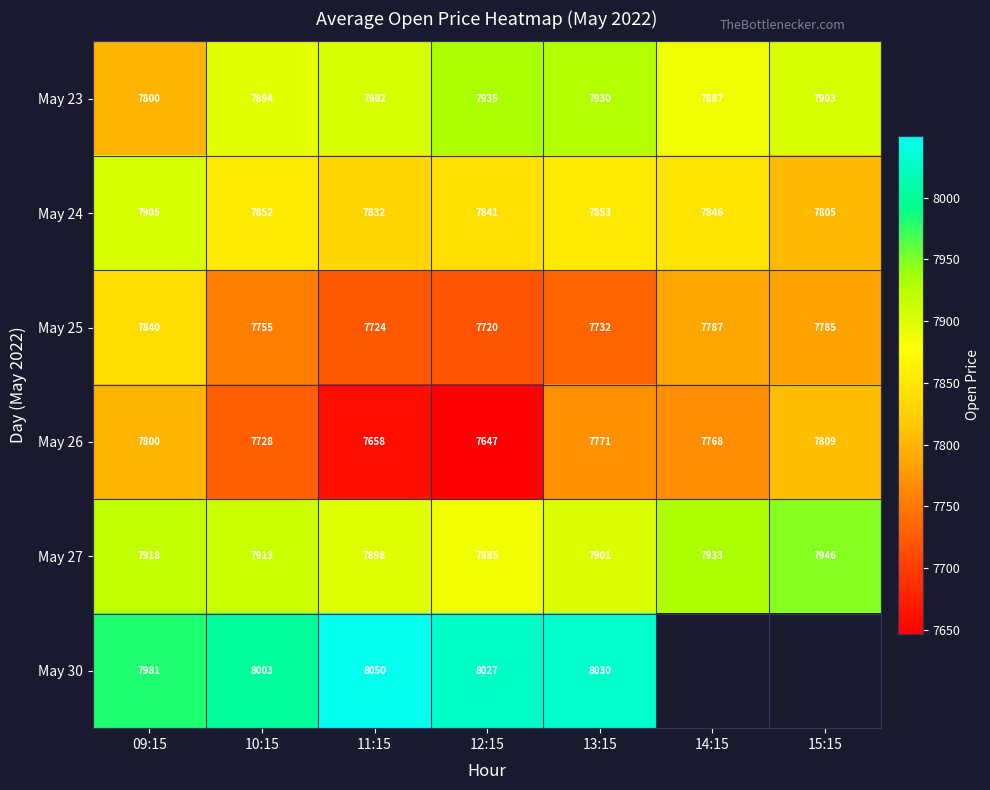

What value does the May 27 series have at 14:15?

7933.5